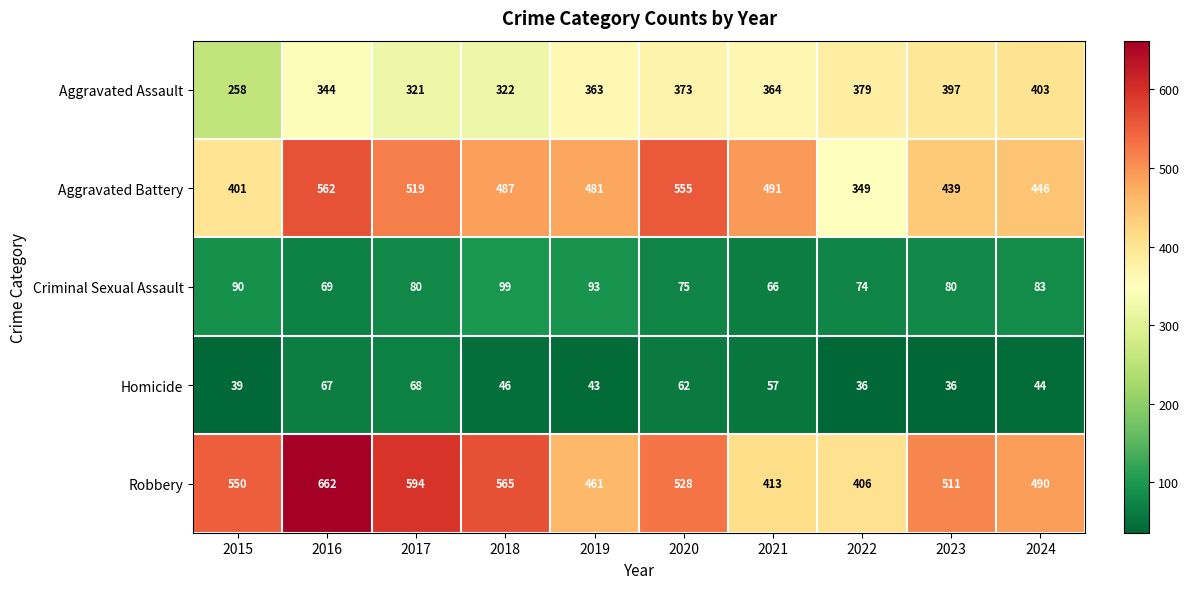

What is the difference between the maximum and minimum values in the Robbery series?

256